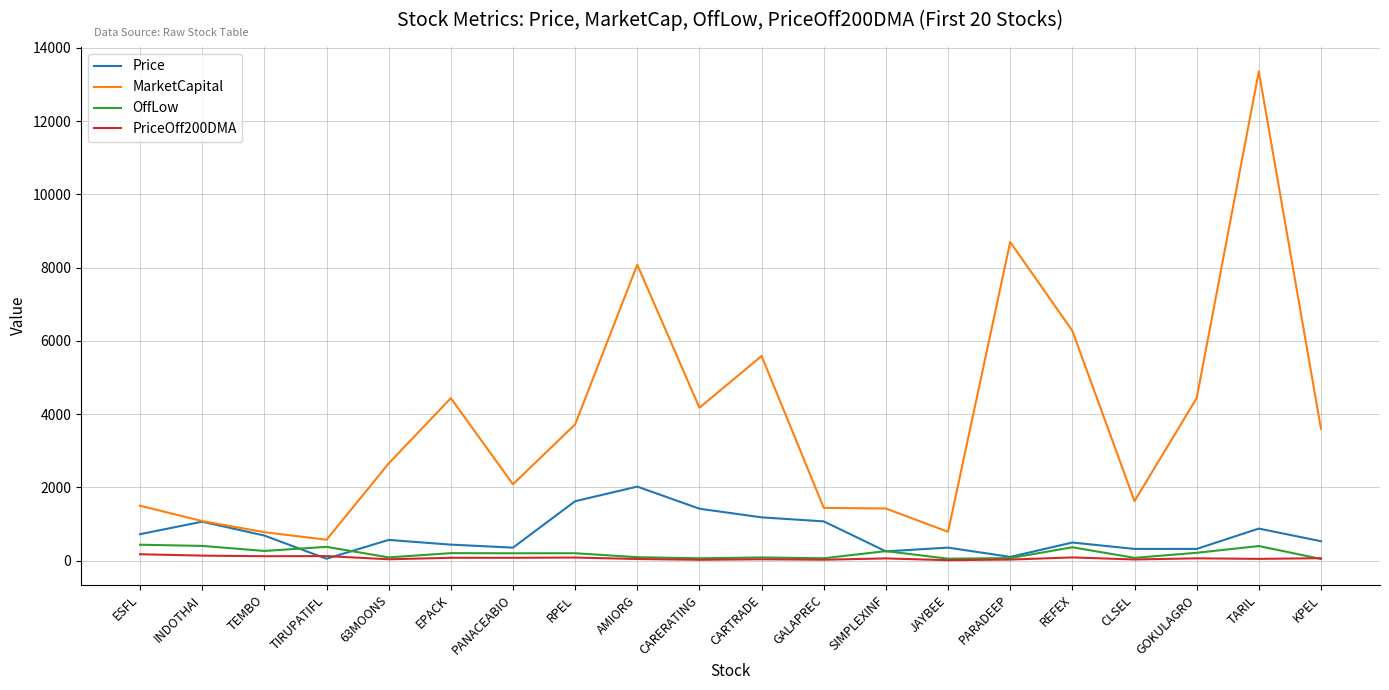

Which series has the largest total across all categories?

MarketCapital